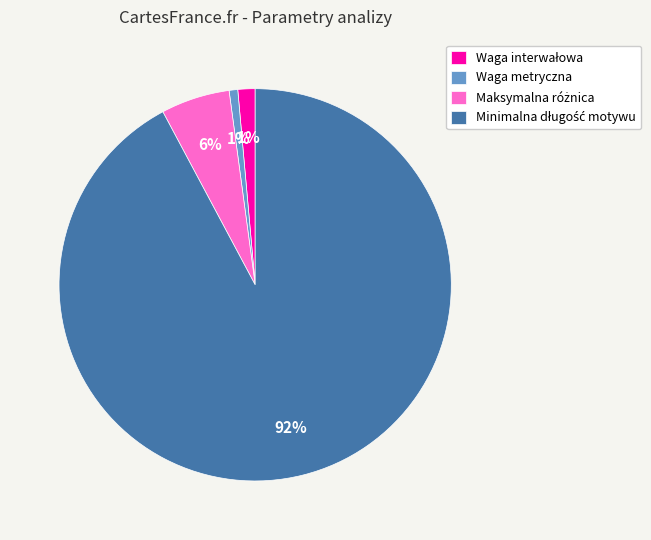

Is there any slice that represents more than half of the pie?

Yes